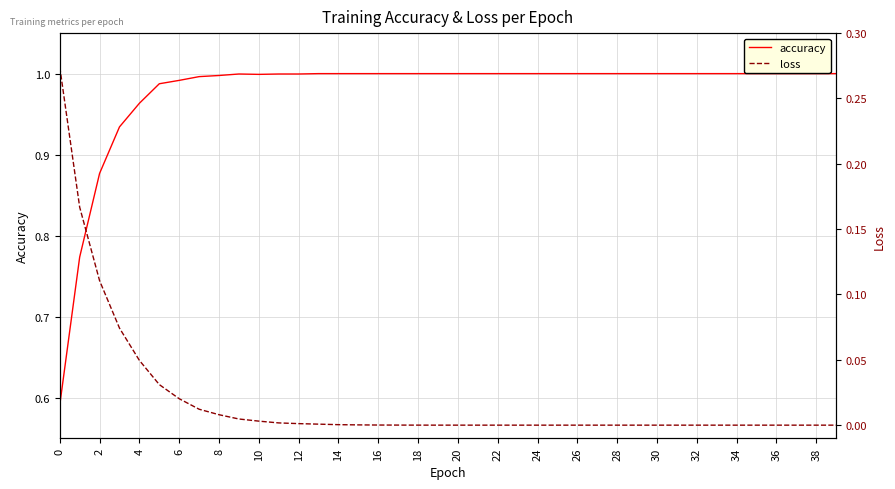

What is the total value across all series at 16?

1.0